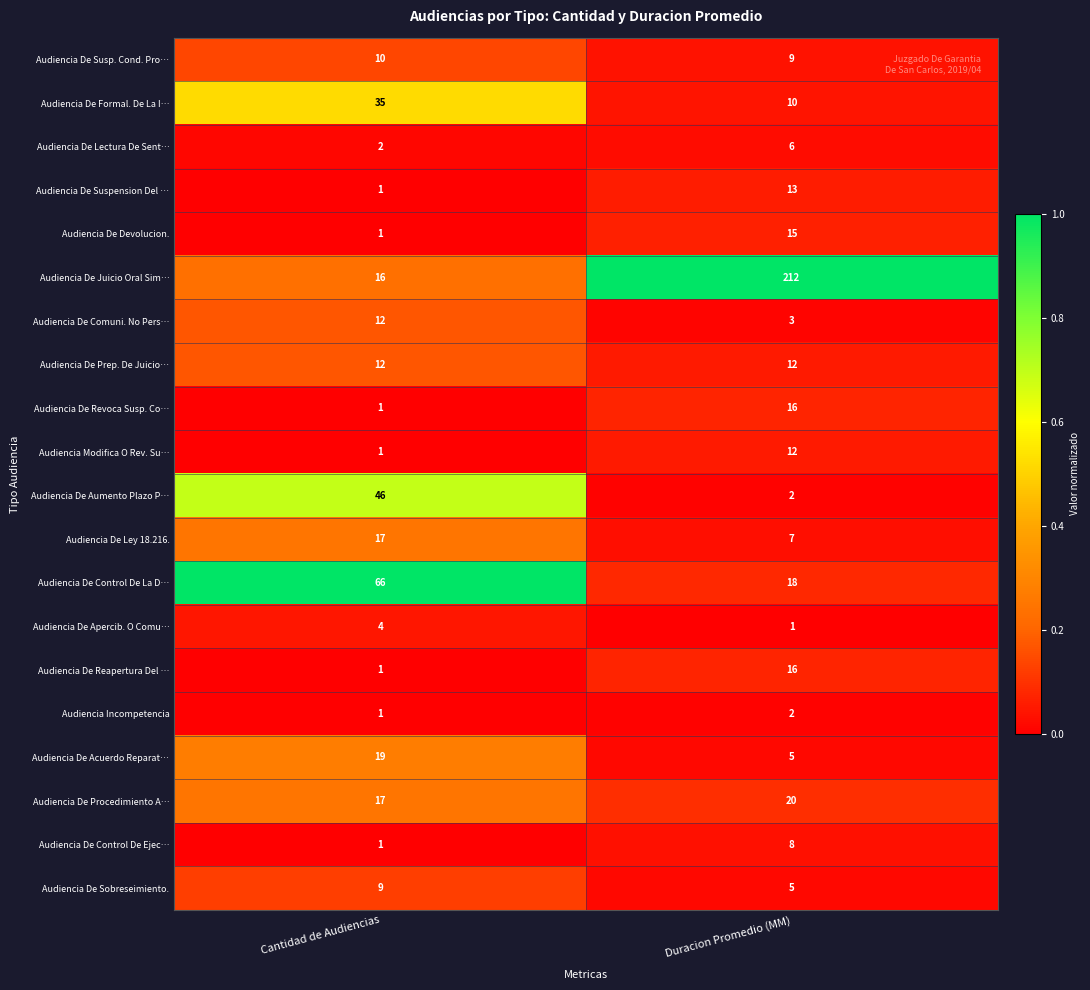

True or false: Audiencia De Control De La D… has a value of 18 at Duracion Promedio (MM).

True